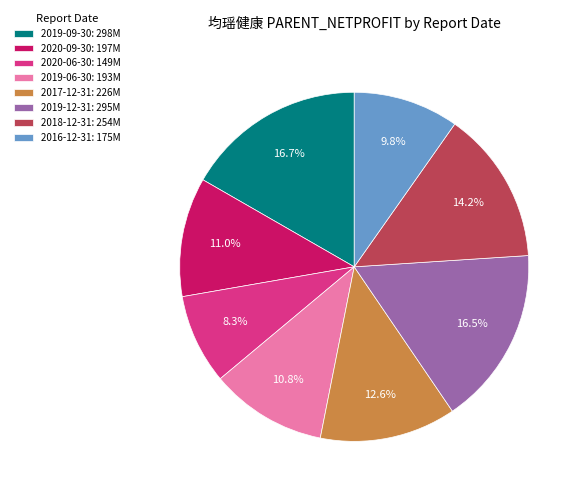

Does 2018-12-31 represent more than half of the total?

No